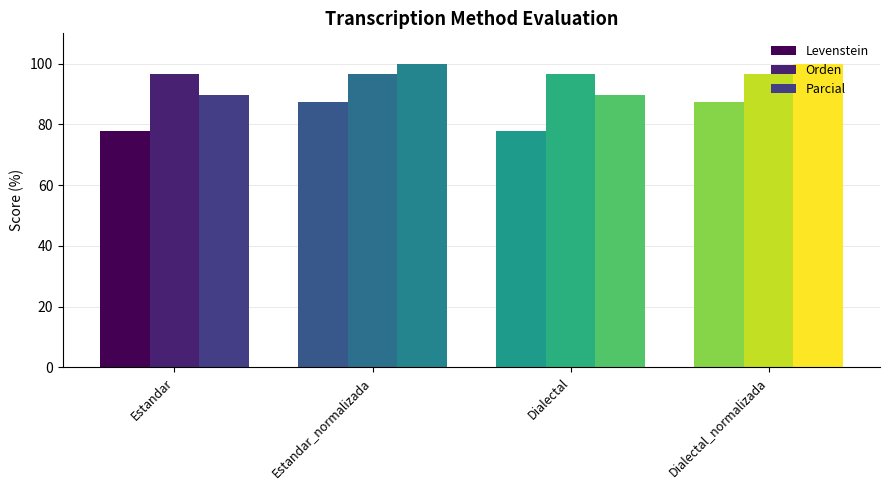

How many groups of bars are there?

4